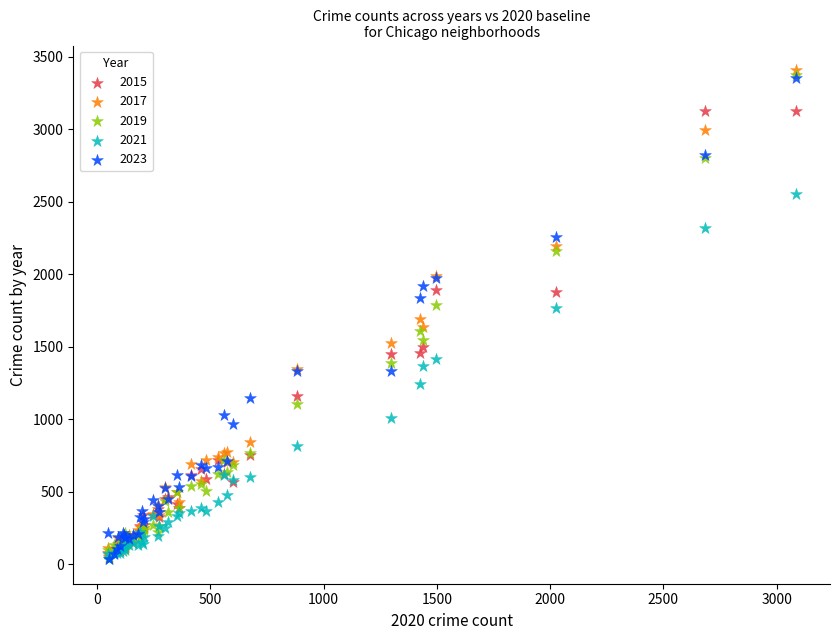

What are all the series names shown in the legend?

2015, 2017, 2019, 2021, 2023